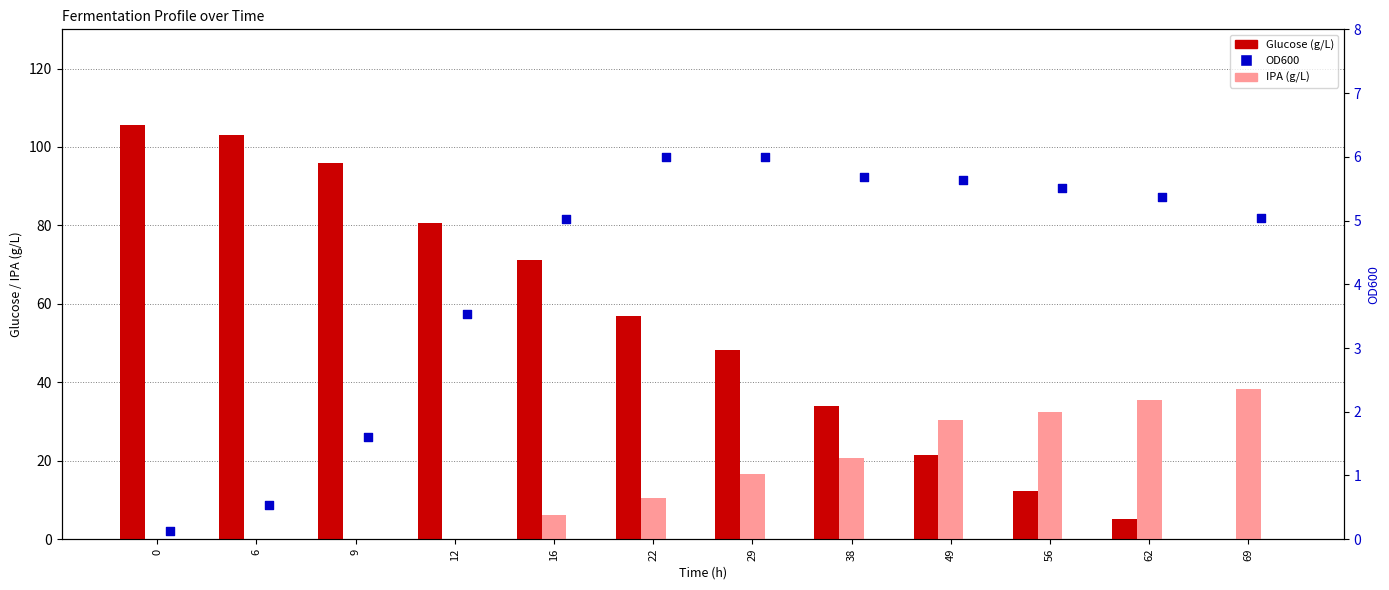

Which series has the largest total across all categories?

Glucose